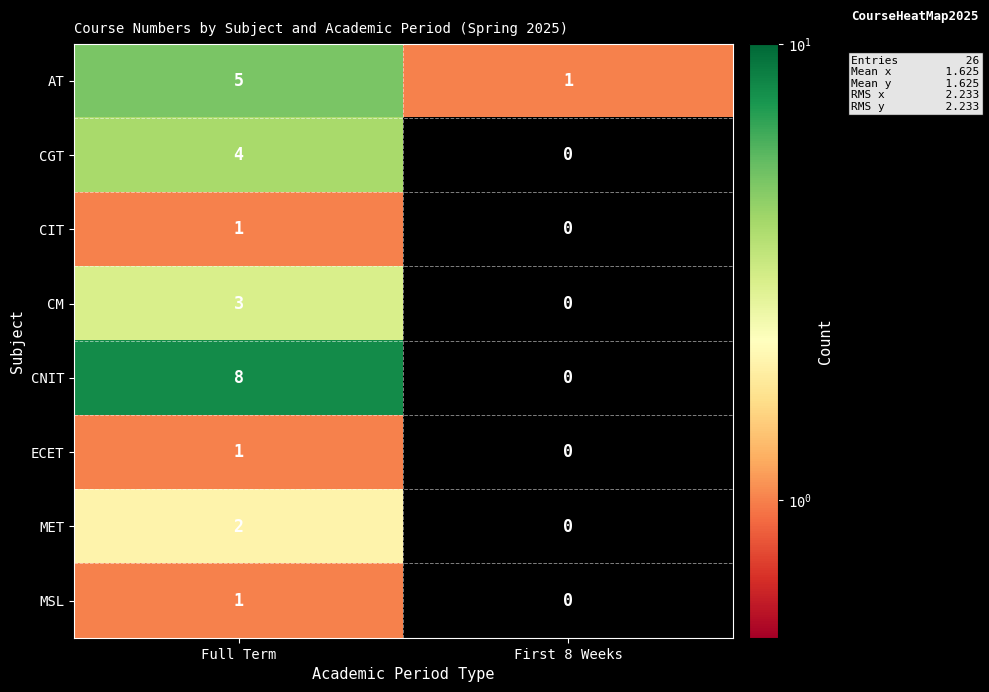

Is the value of CGT at Full Term greater than the value of ECET at Full Term?

Yes